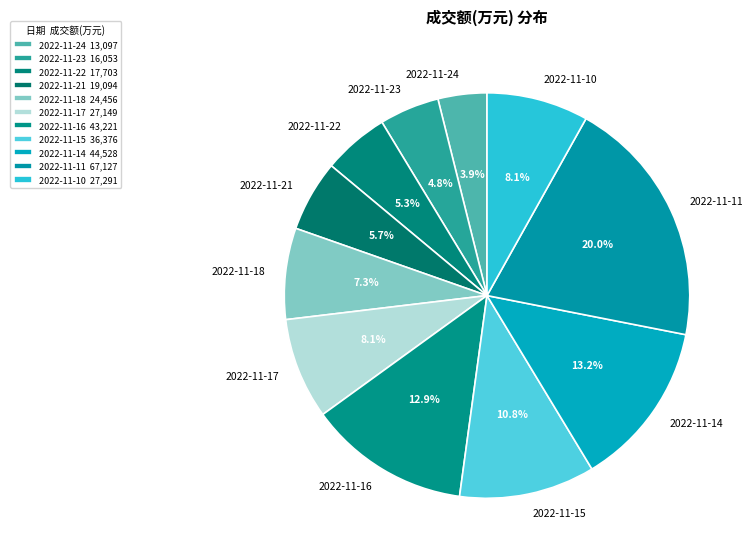

To the nearest percent, what is the average slice percentage?

9%